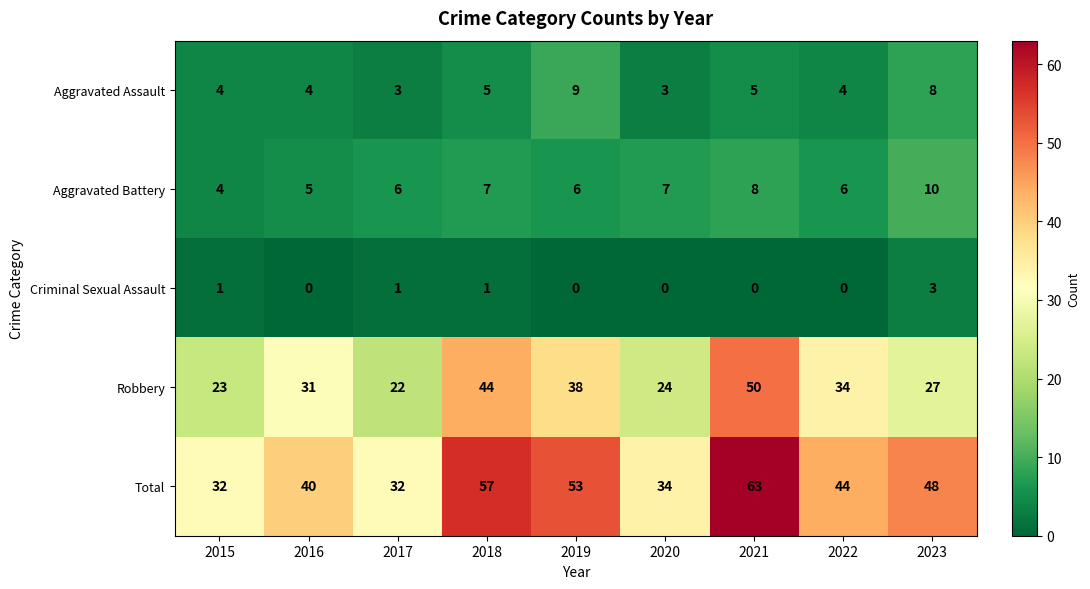

At how many categories does at least one series exceed 18?

9